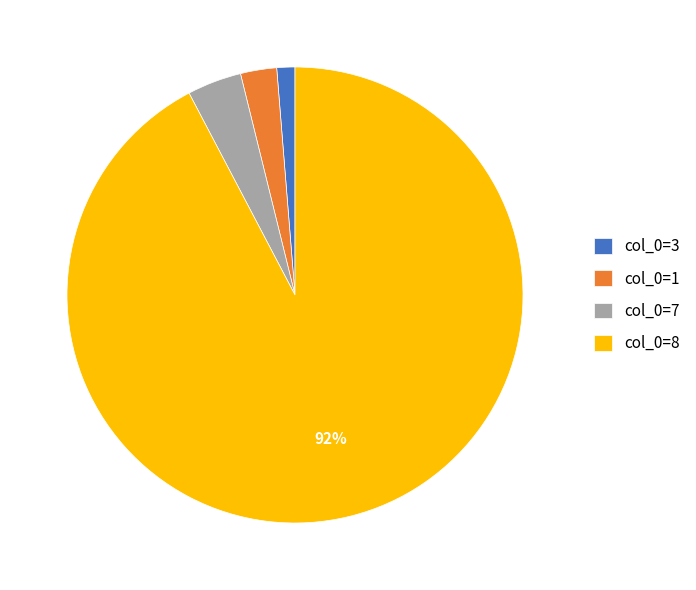

To the nearest percent, what is the difference between the largest and smallest slice percentages?

91%